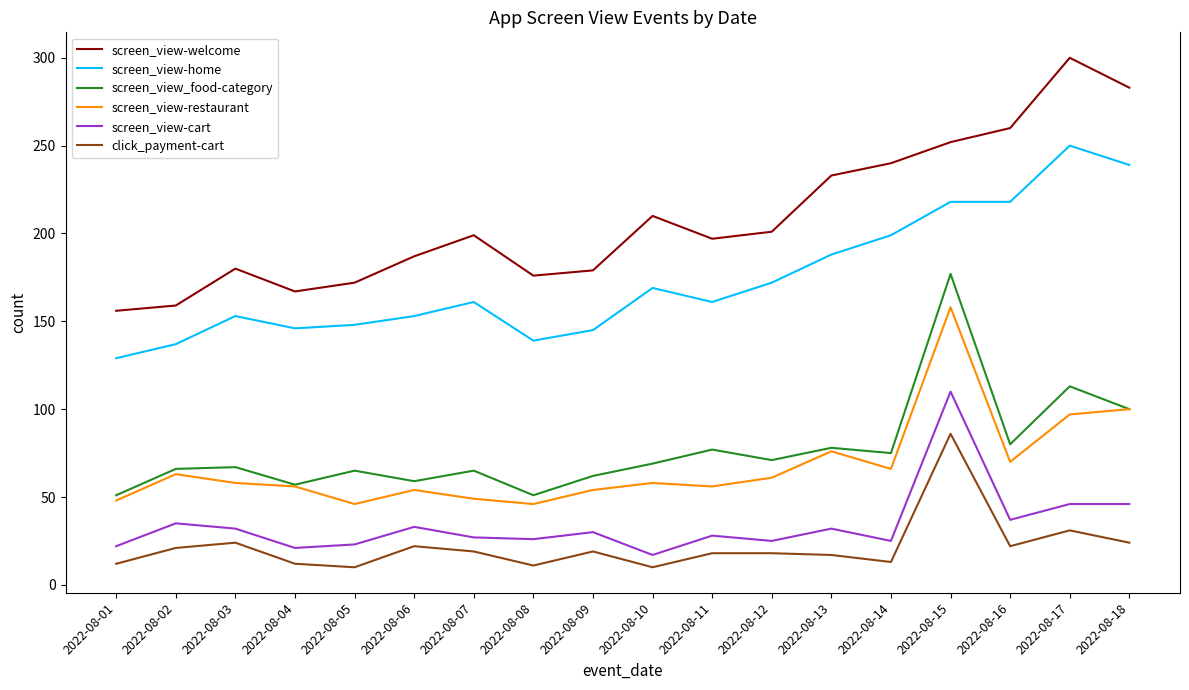

True or false: screen_view-cart has a value of 46 at 2022-08-17.

True